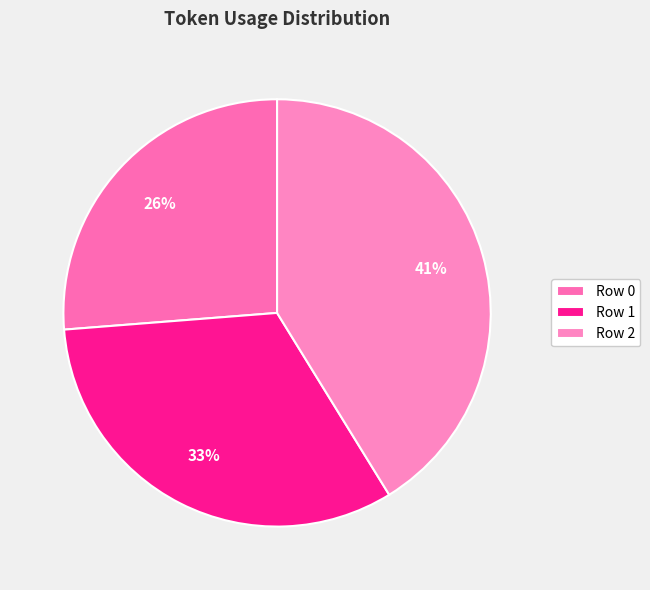

Which slice is the largest?

Row 2